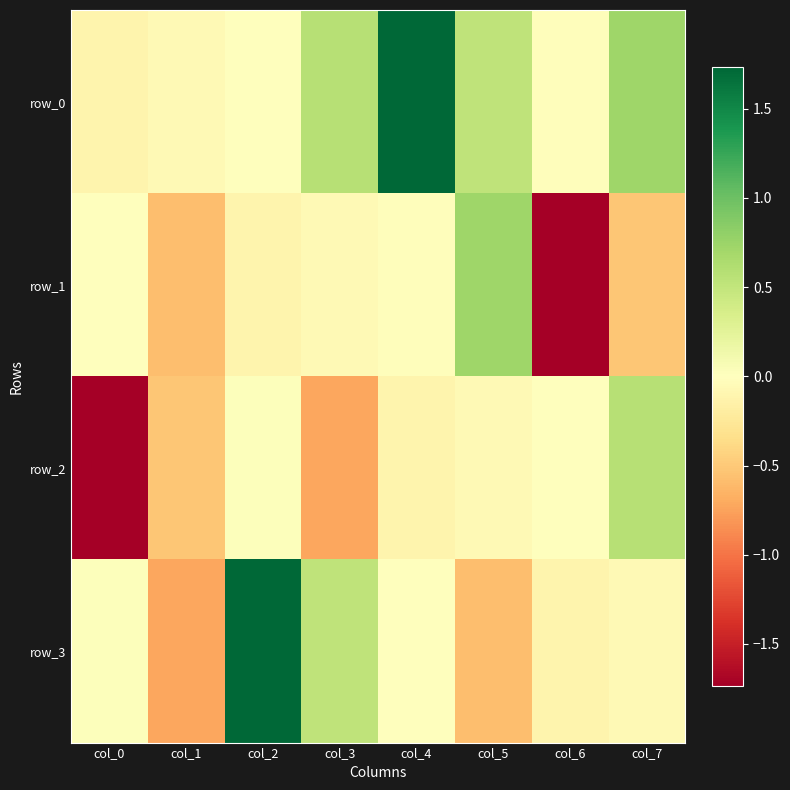

Rank the series by their maximum value, from highest to lowest.

row_0, row_3, row_1, row_2